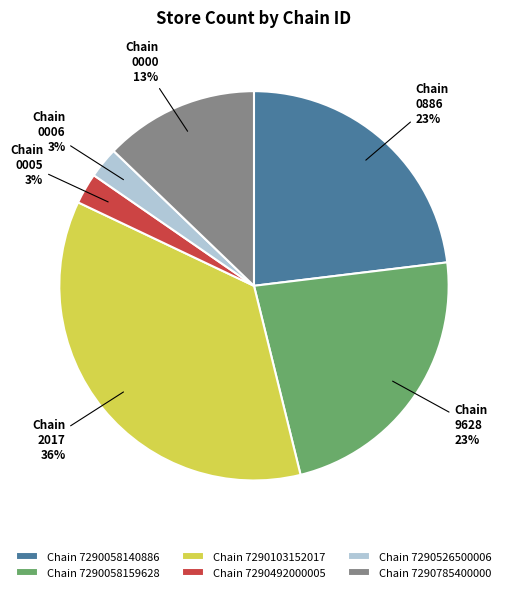

Combined, do Chain 7290785400000 and Chain 7290526500006 account for over 50%?

No